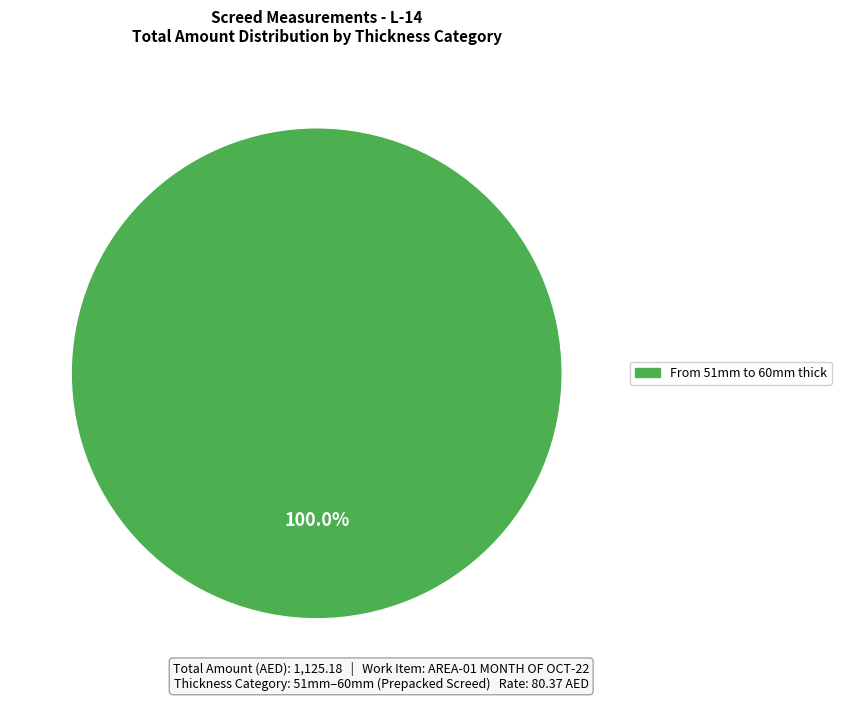

How many segments does this pie chart have?

1